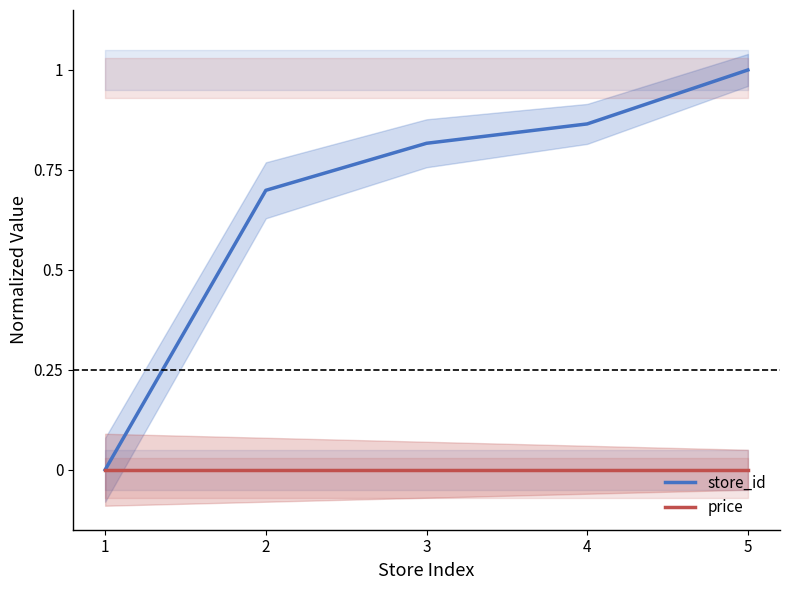

How many series are shown in this chart?

2